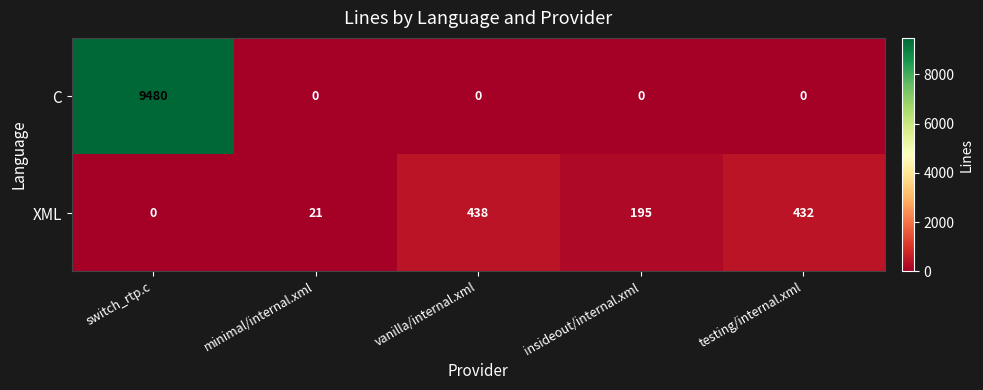

The value of C at testing/internal.xml is 0. True or false?

True